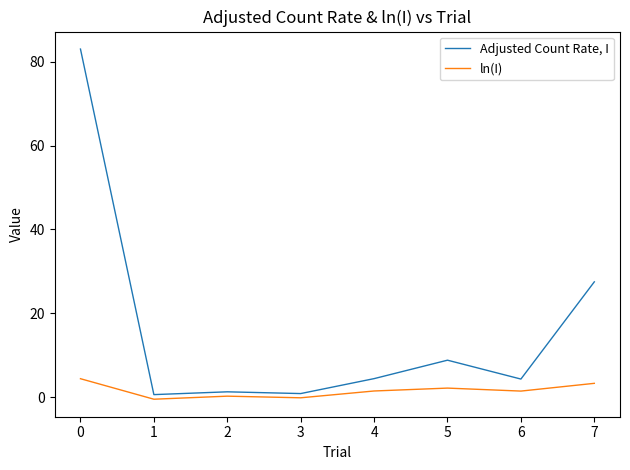

What is the difference between the highest and lowest values at 3?

1.0